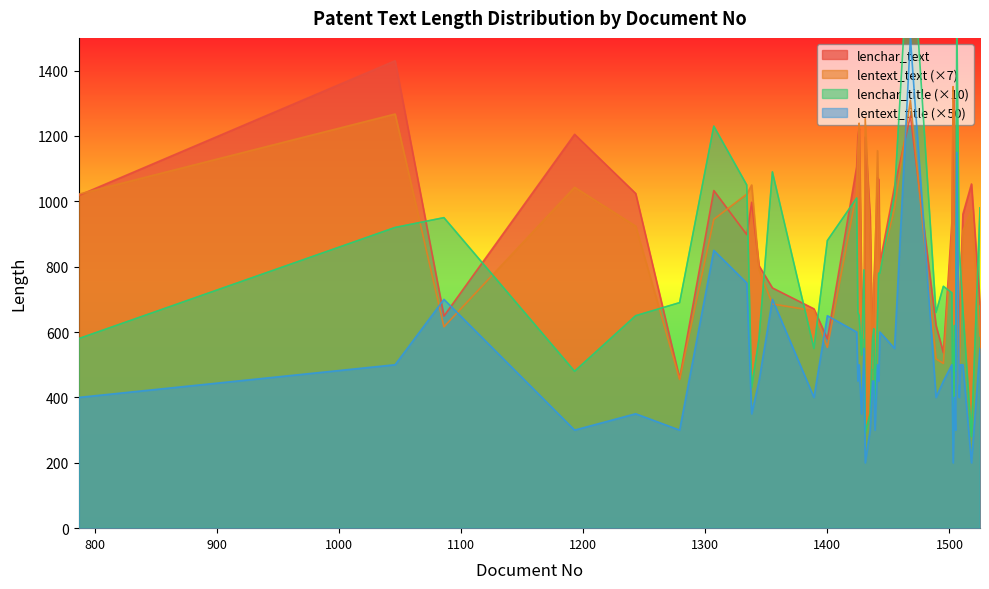

At which category does lenchar_title reach its first local valley?

1193